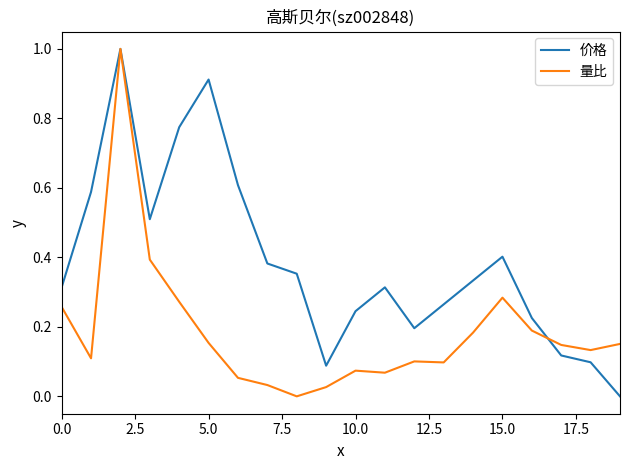

List the series in order of their overall mean, lowest first.

量比, 价格